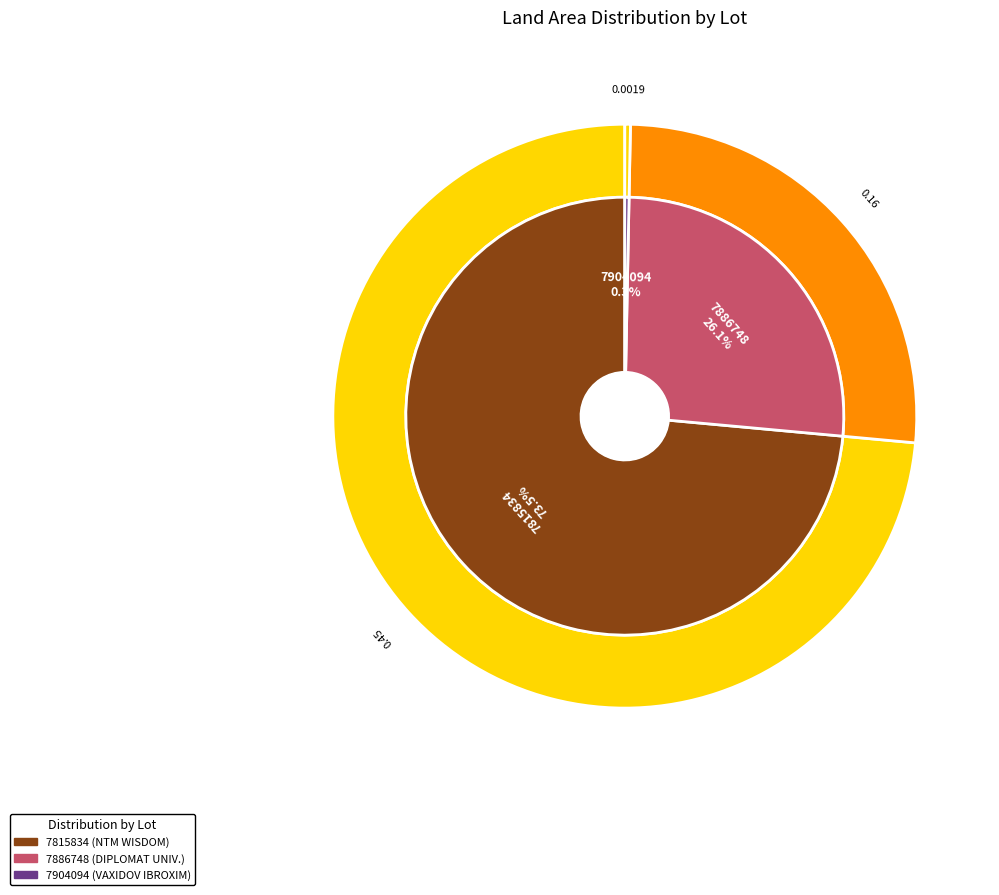

Is there any slice that represents more than half of the pie?

Yes